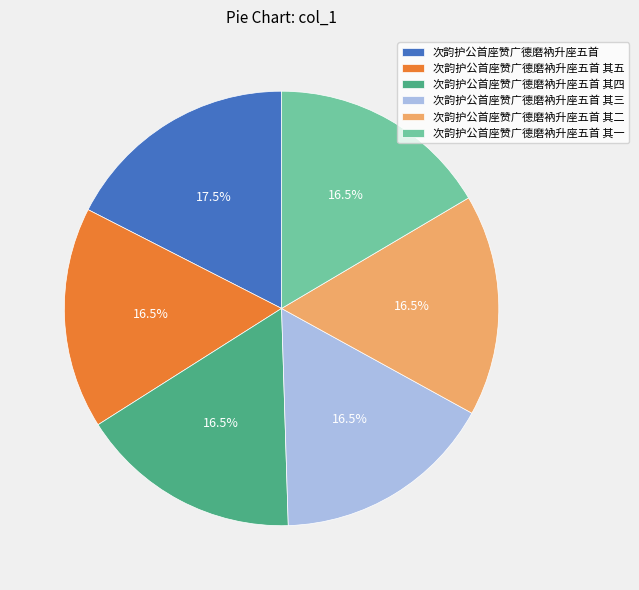

The 次韵护公首座赞广德磨衲升座五首 其二 slice represents 31% of the pie. True or false?

False